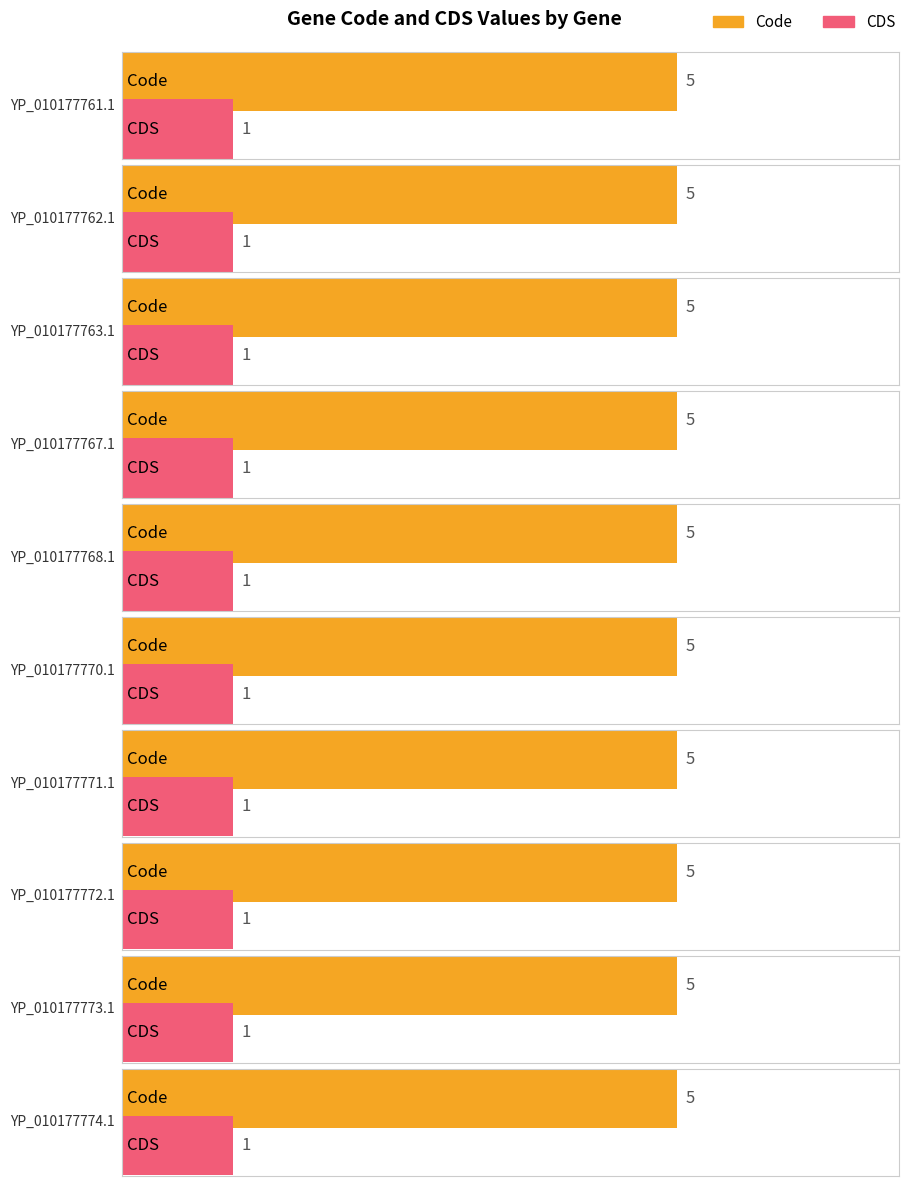

What are all the series names shown in the legend?

Code, CDS